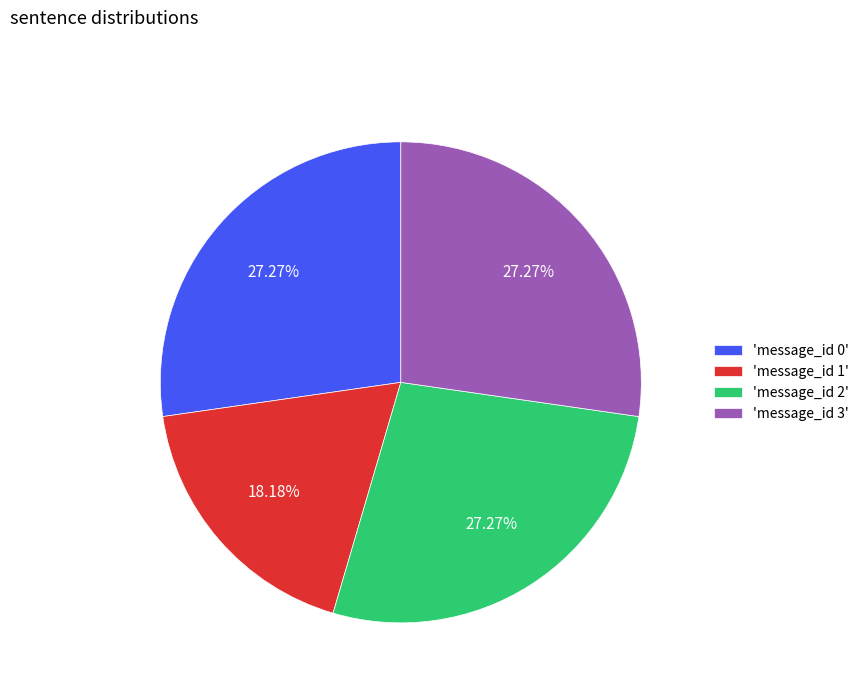

Approximately how many times larger is the value at 'message_id 2' compared to 'message_id 1'?

1.5